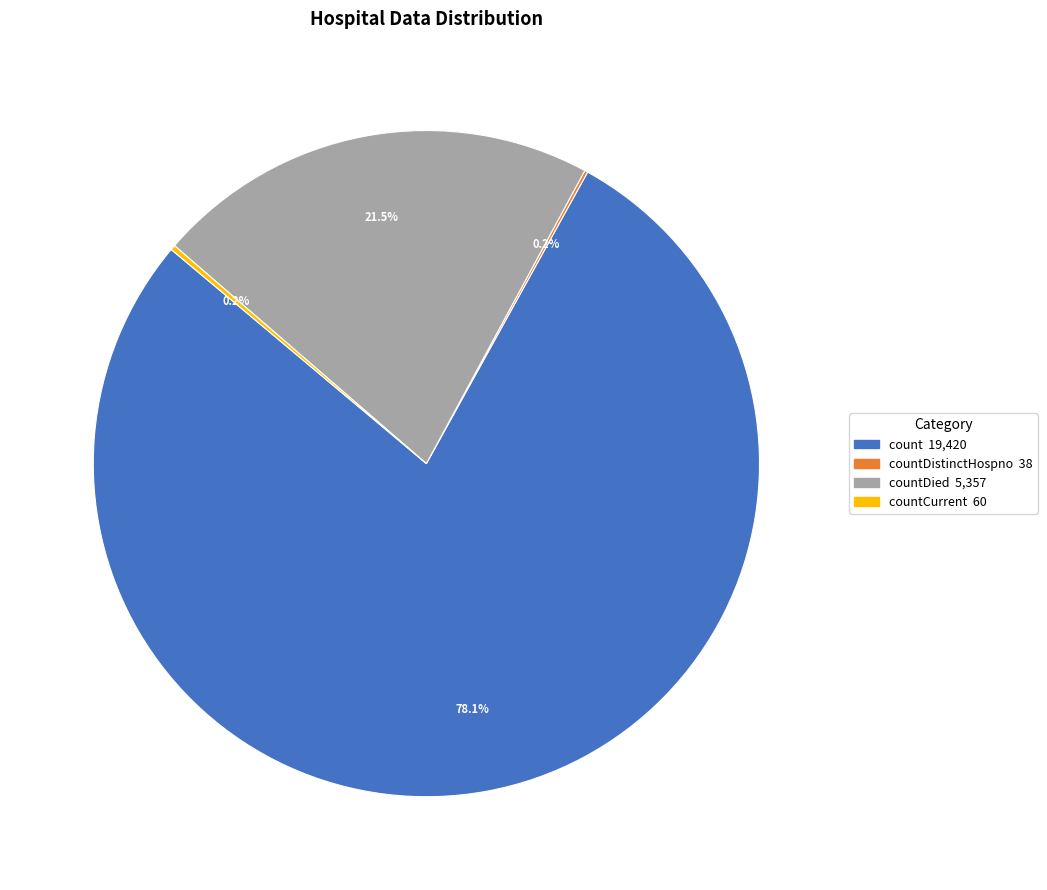

Does any single category account for the majority?

Yes